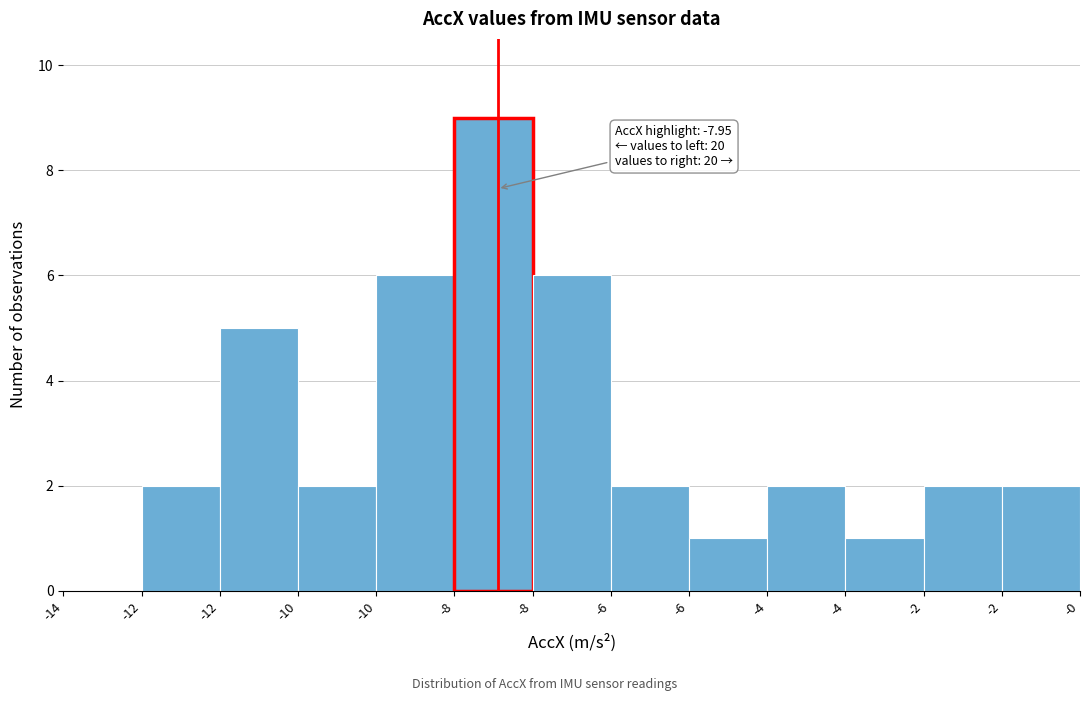

Are the bars horizontal?

No